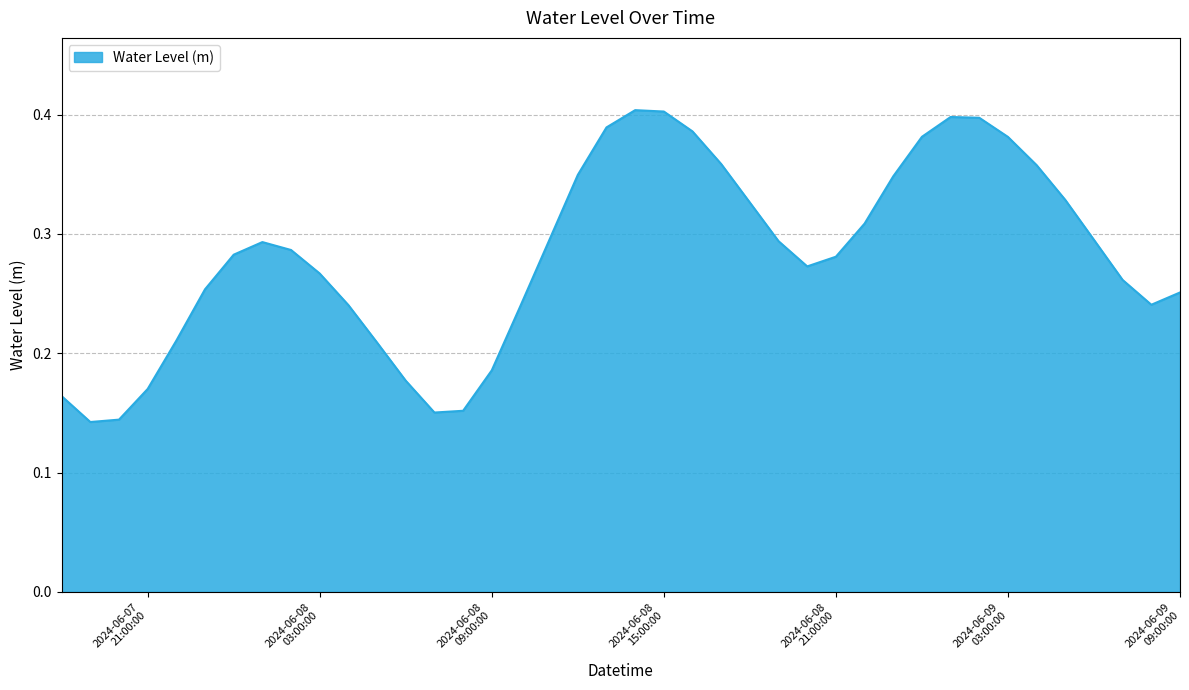

What is the greatest value displayed?

0.4